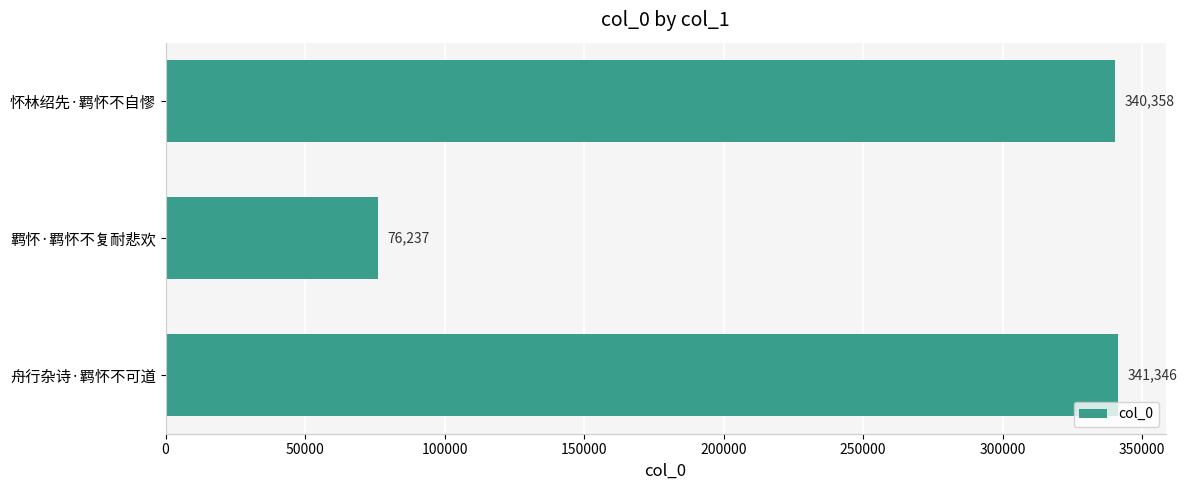

Reading bottom to top, what are all the values shown in this chart?

舟行杂诗·羁怀不可道=341346	羁怀·羁怀不复耐悲欢=76237	怀林绍先·羁怀不自憀=340358